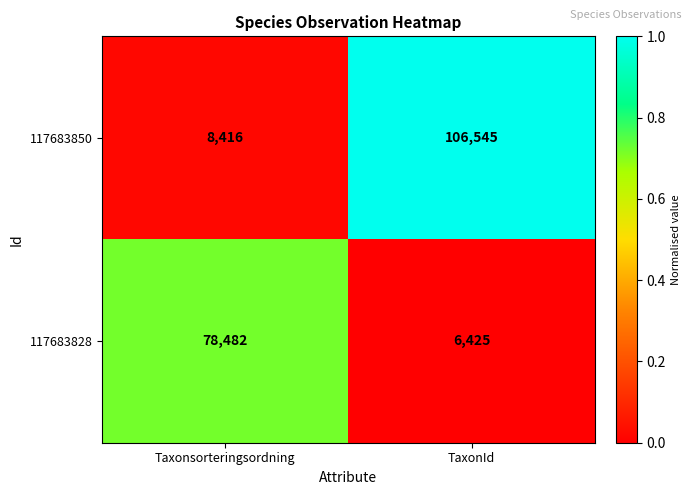

The 117683828 series shows 6425 at TaxonId. True or false?

True